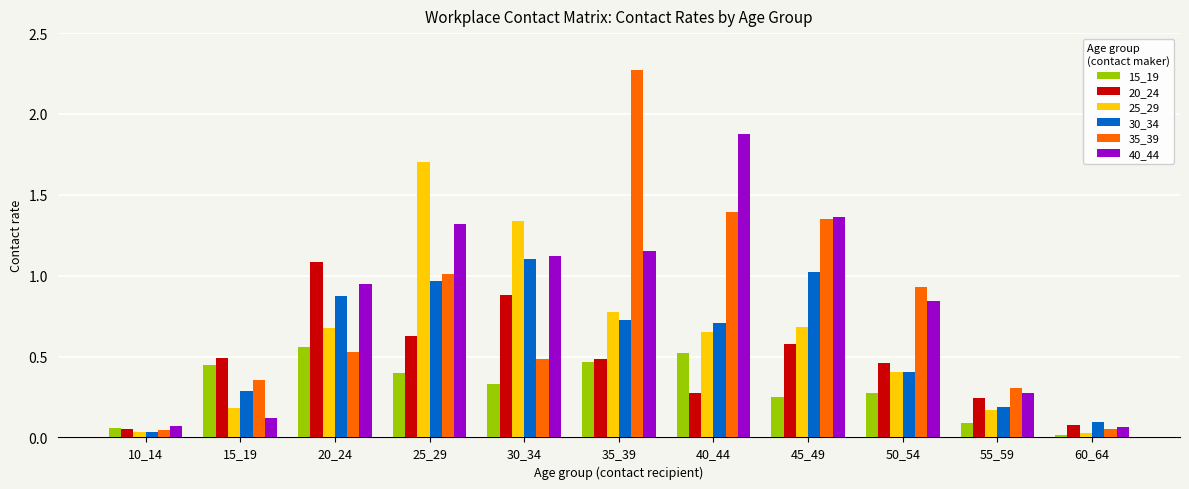

The 20_24 series shows 0.5 at 50_54. True or false?

True